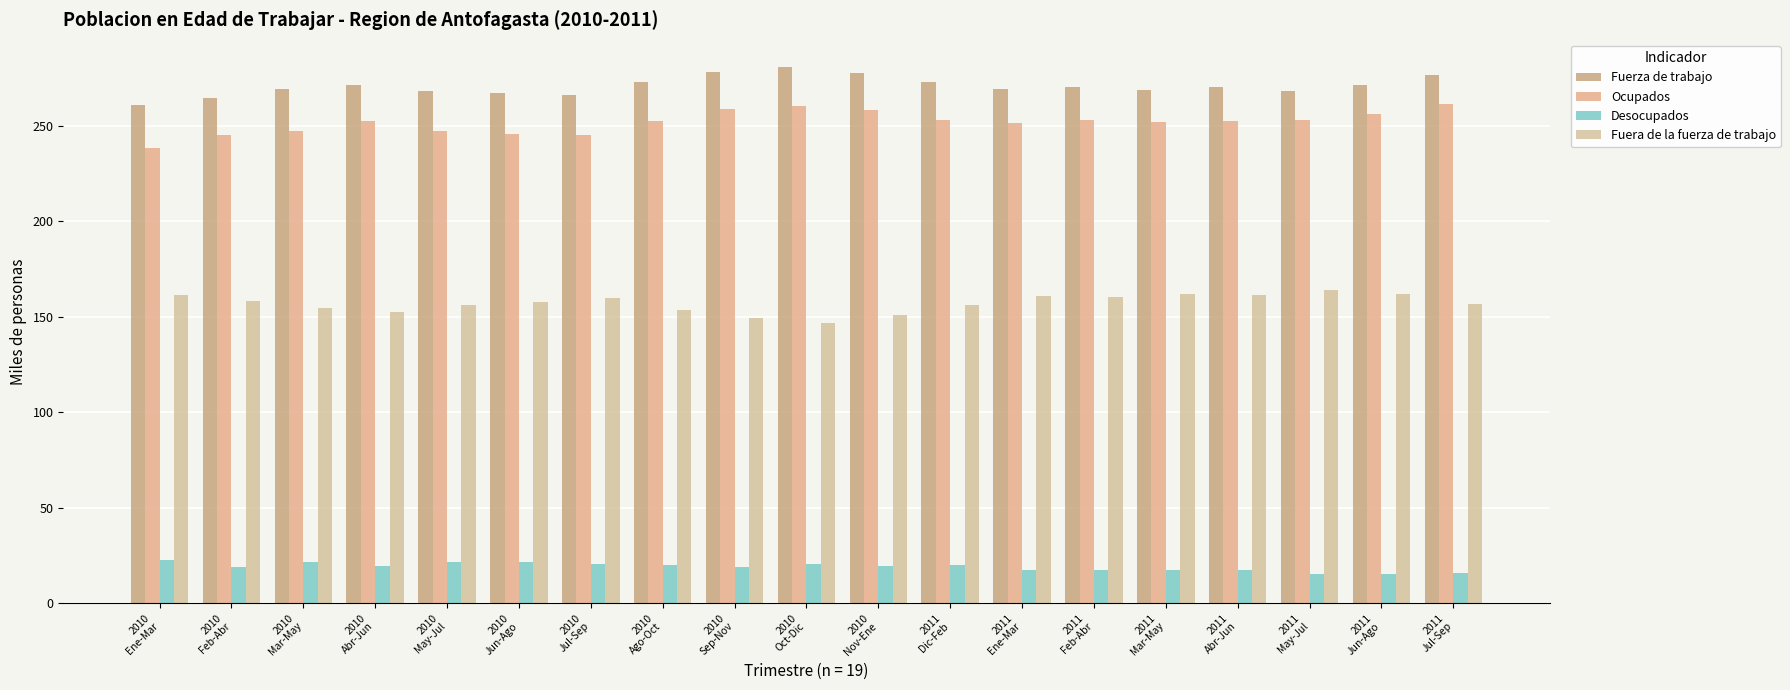

How many bars are there in each group?

4